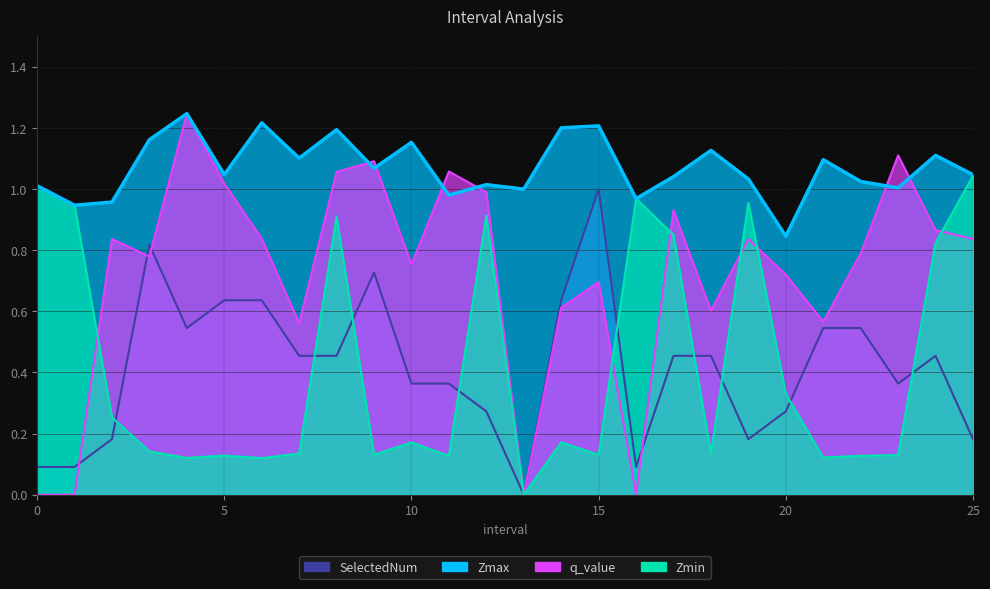

True or false: SelectedNum has a value of 0.2 at 2.

True